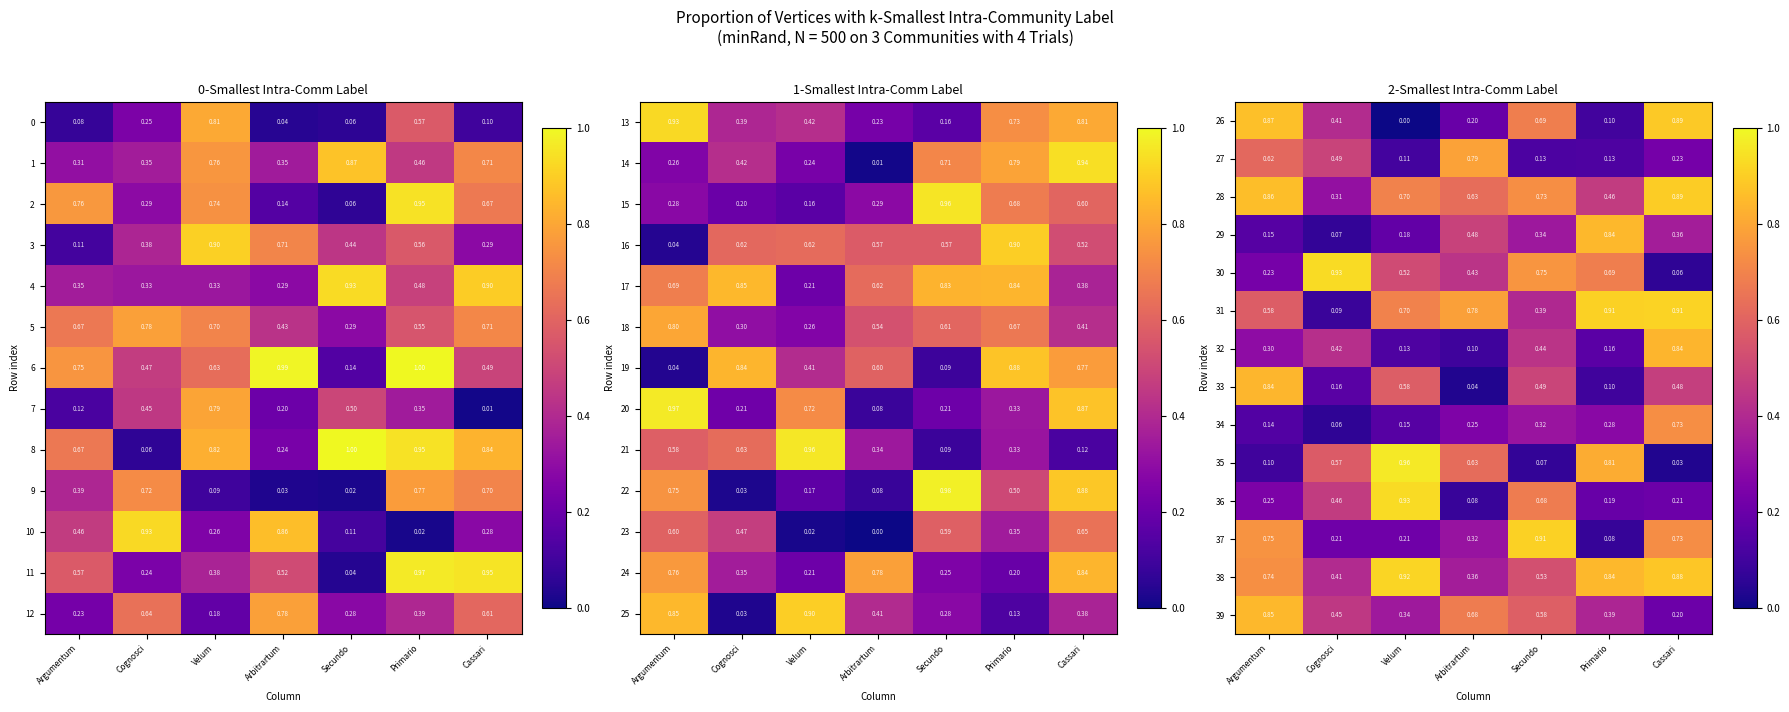

What is the spread (max minus min) of values at Secundo?

0.8